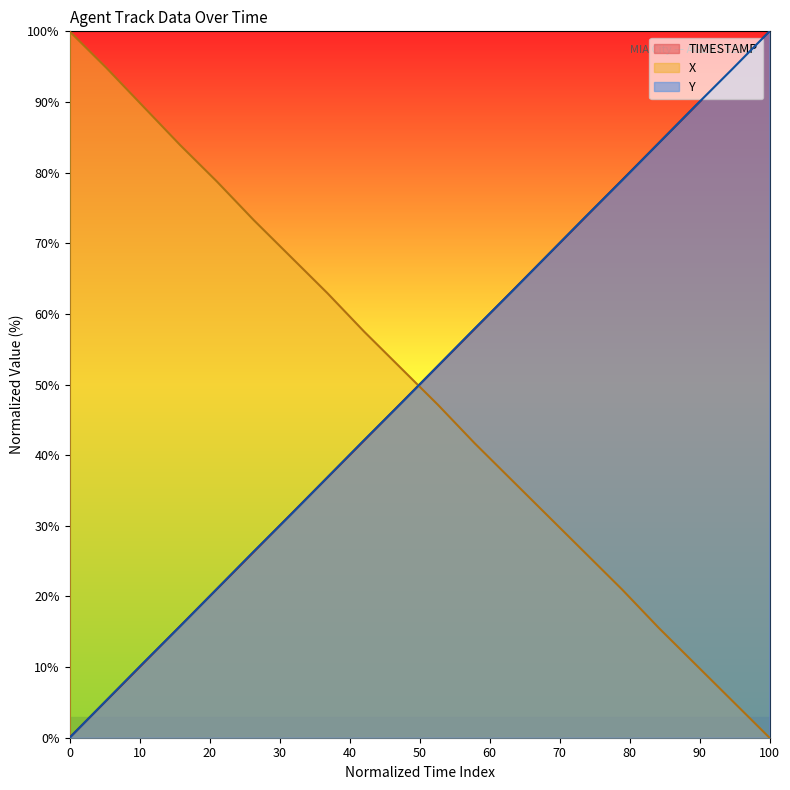

At which label does X reach its minimum?

100